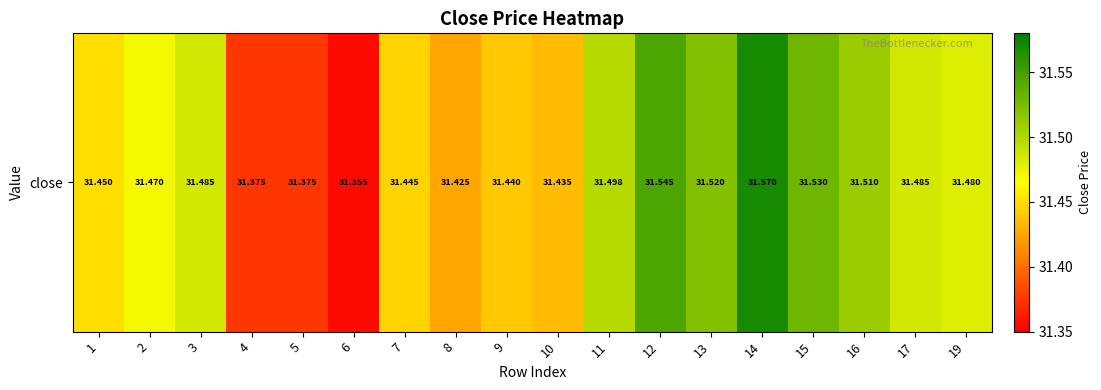

Is it true that the value at 2 is 11.6?

False